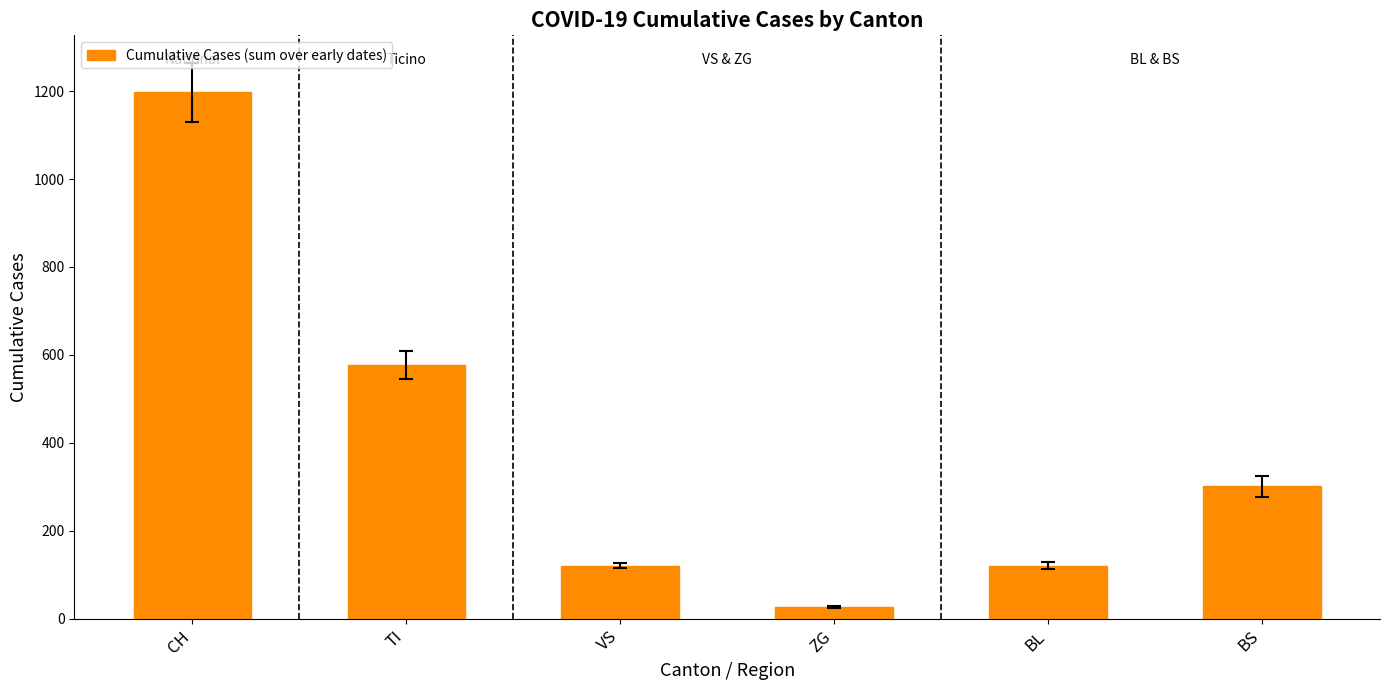

At which category does the chart reach its peak across all series?

CH